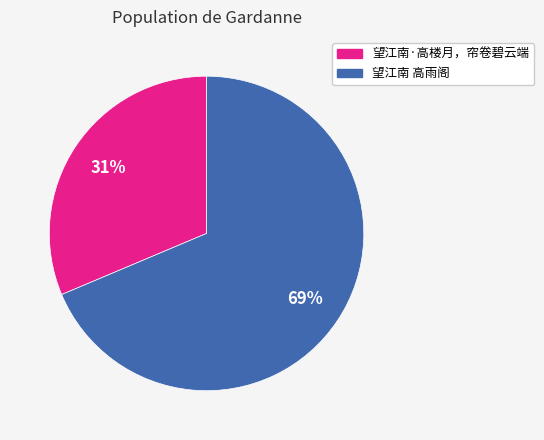

How many slices are in this pie chart?

2